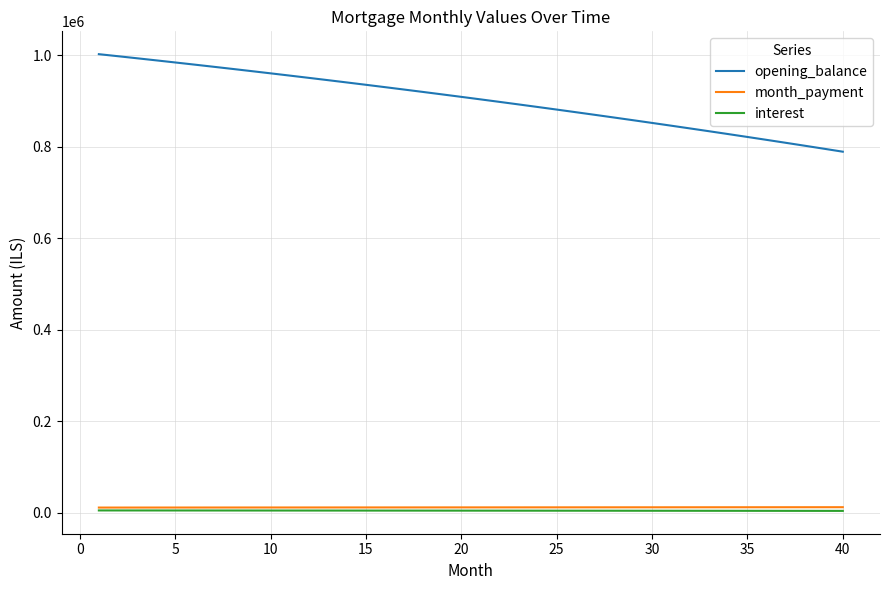

Which series has the largest total across all categories?

opening_balance